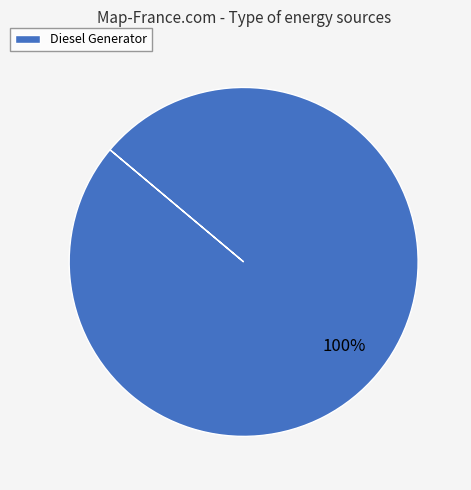

True or false: Diesel Generator accounts for 100% of the total.

True